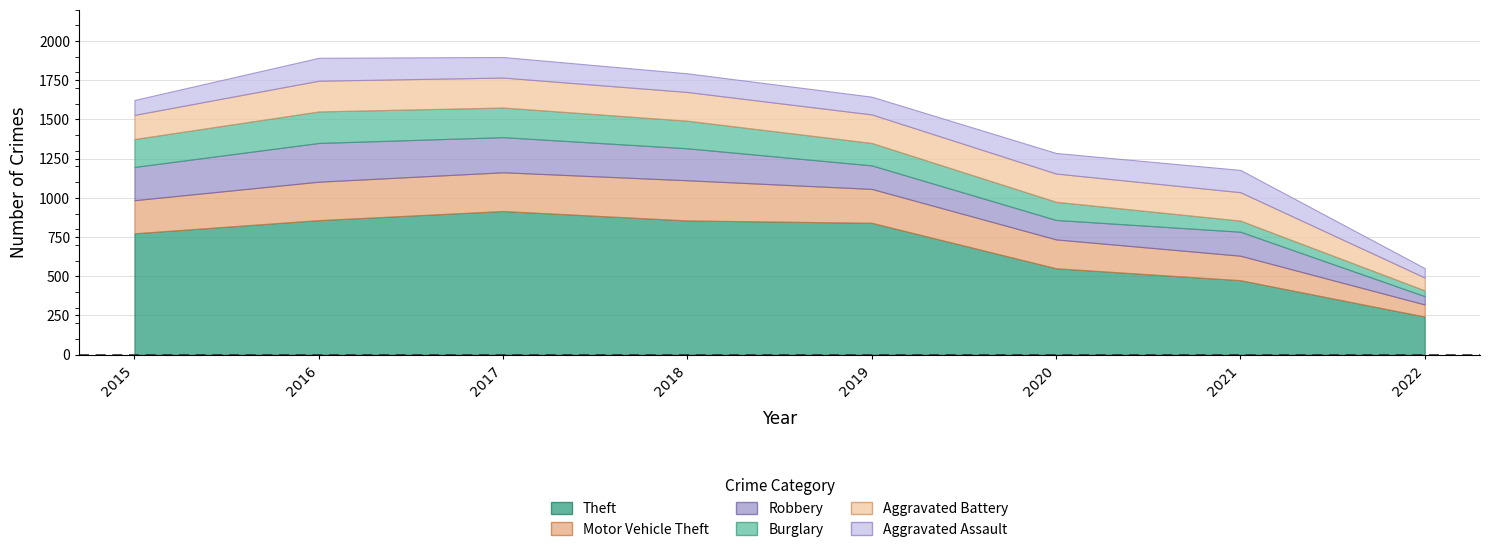

True or false: Burglary and Robbery intersect in this chart.

False